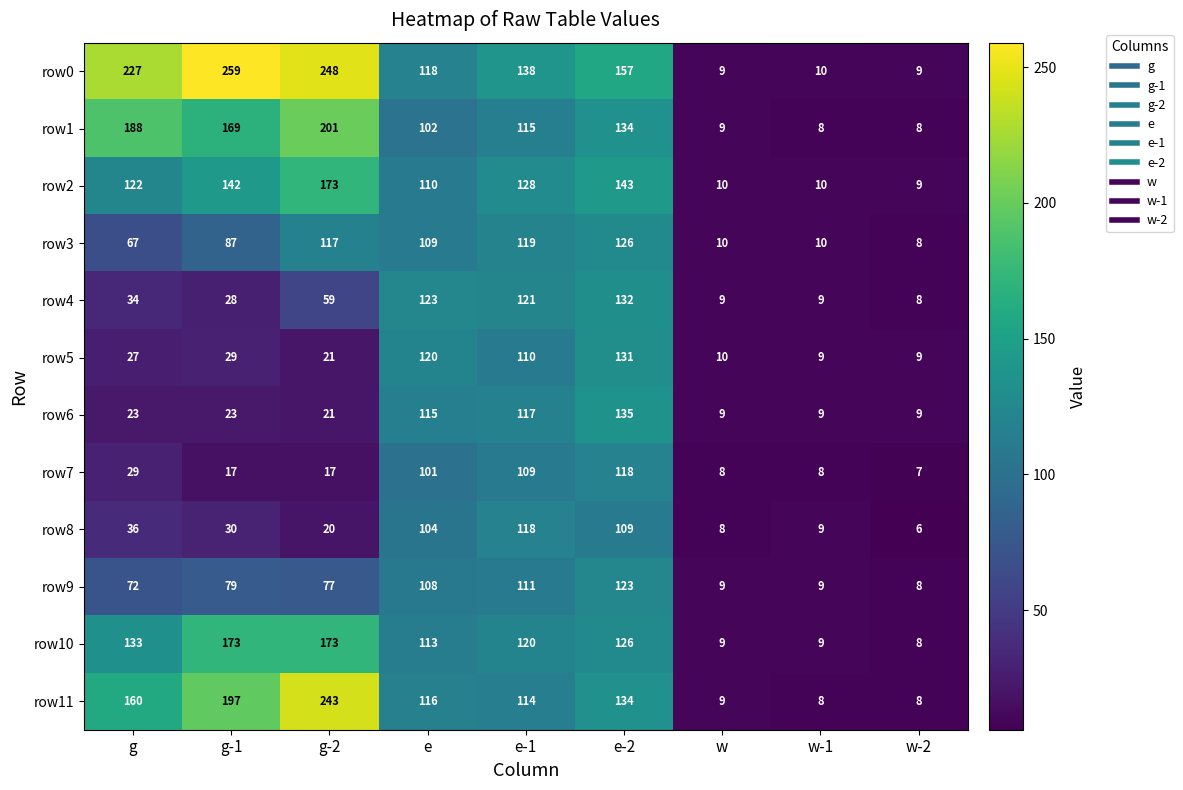

What is the greatest value displayed?

259